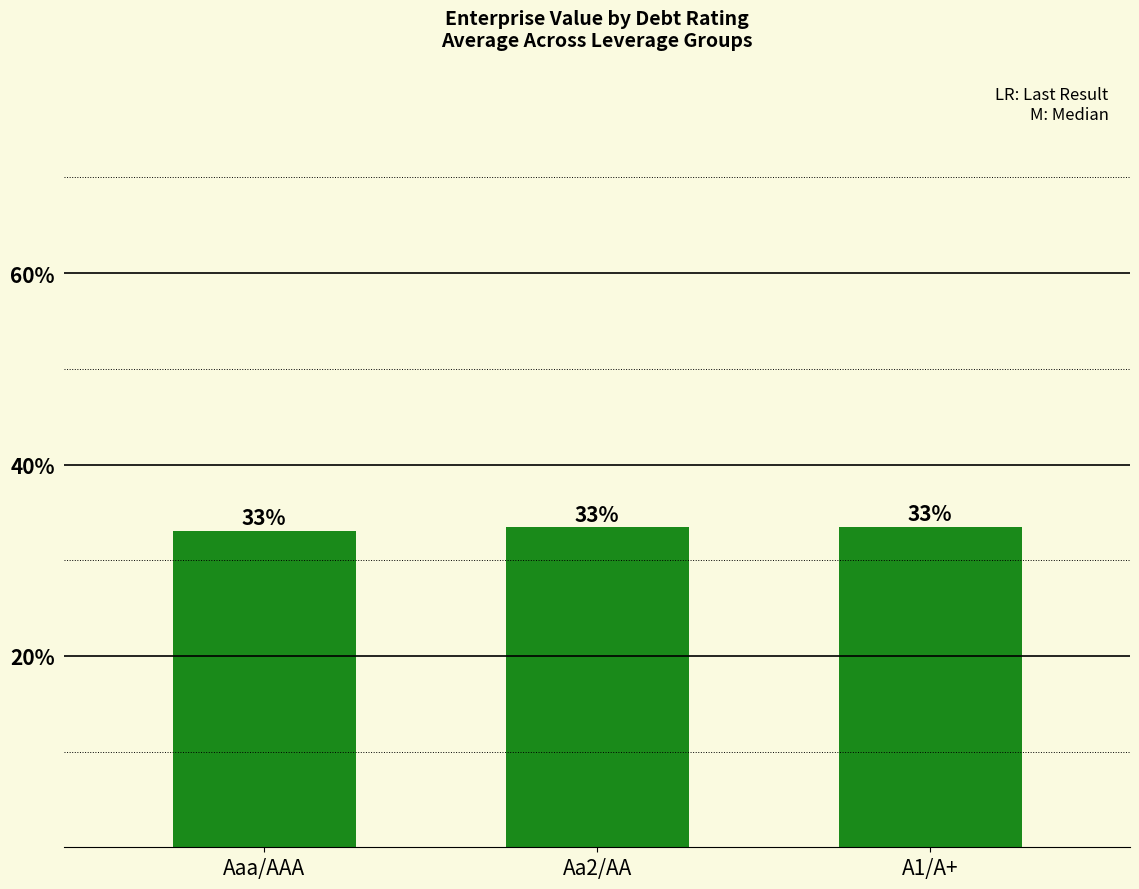

What is the minimum value shown in the chart?

33.1